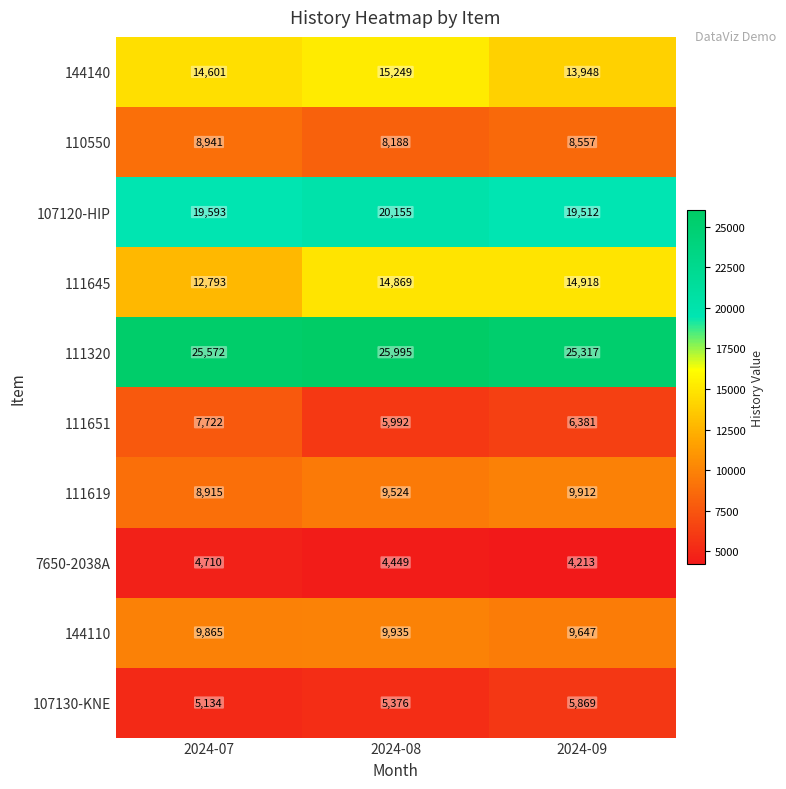

The 111320 series shows 13812 at 2024-09. True or false?

False